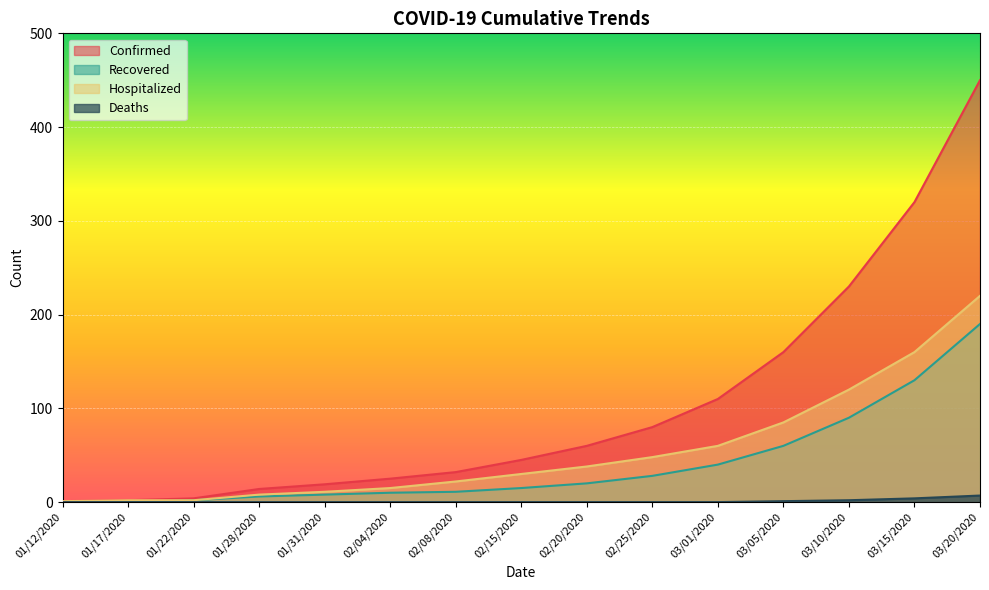

Reading right to left, transcribe all the data shown in this chart.

Confirmed: 03/20/2020=450	03/15/2020=320	03/10/2020=230	03/05/2020=160	03/01/2020=110	02/25/2020=80	02/20/2020=60	02/15/2020=45	02/08/2020=32	02/04/2020=25	01/31/2020=19	01/28/2020=14	01/22/2020=4	01/17/2020=2	01/12/2020=1
Recovered: 03/20/2020=190	03/15/2020=130	03/10/2020=90	03/05/2020=60	03/01/2020=40	02/25/2020=28	02/20/2020=20	02/15/2020=15	02/08/2020=11	02/04/2020=10	01/31/2020=8	01/28/2020=6	01/22/2020=2	01/17/2020=0	01/12/2020=0
Hospitalized: 03/20/2020=220	03/15/2020=160	03/10/2020=120	03/05/2020=85	03/01/2020=60	02/25/2020=48	02/20/2020=38	02/15/2020=30	02/08/2020=22	02/04/2020=15	01/31/2020=11	01/28/2020=8	01/22/2020=2	01/17/2020=2	01/12/2020=1
Deaths: 03/20/2020=7	03/15/2020=4	03/10/2020=2	03/05/2020=1	03/01/2020=0	02/25/2020=0	02/20/2020=0	02/15/2020=0	02/08/2020=0	02/04/2020=0	01/31/2020=0	01/28/2020=0	01/22/2020=0	01/17/2020=0	01/12/2020=0